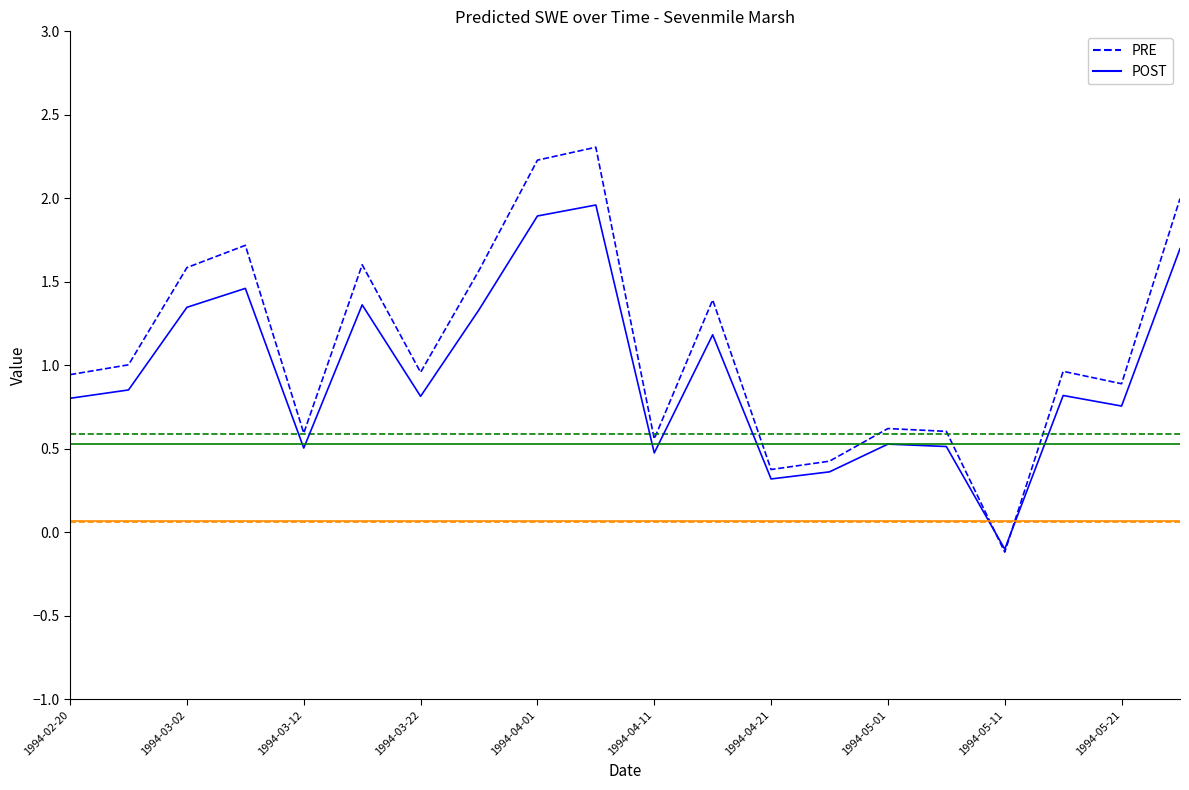

What is the greatest value displayed?

2.3